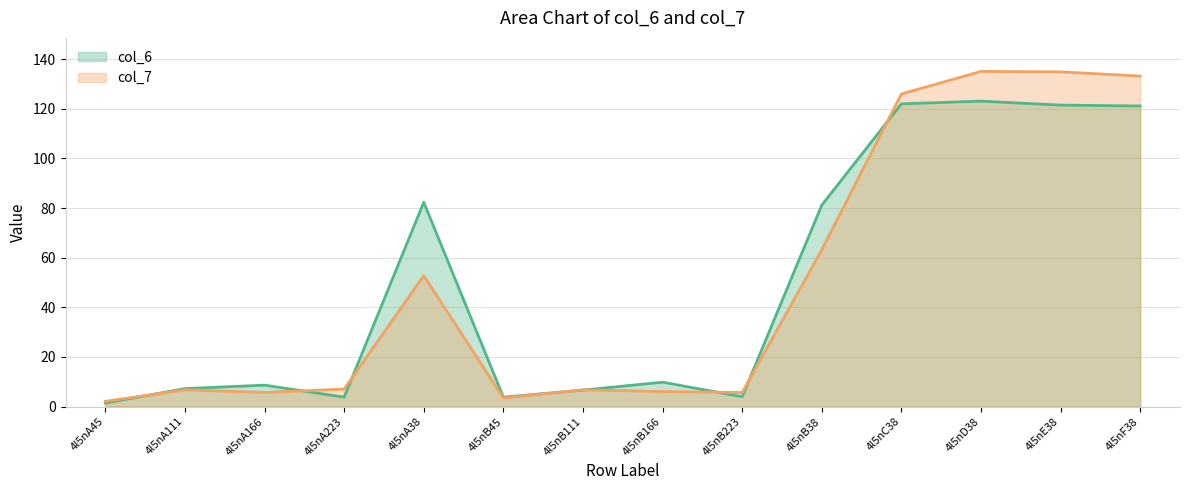

Is it true that col_7 equals 63.2 at 4l5nB38?

True